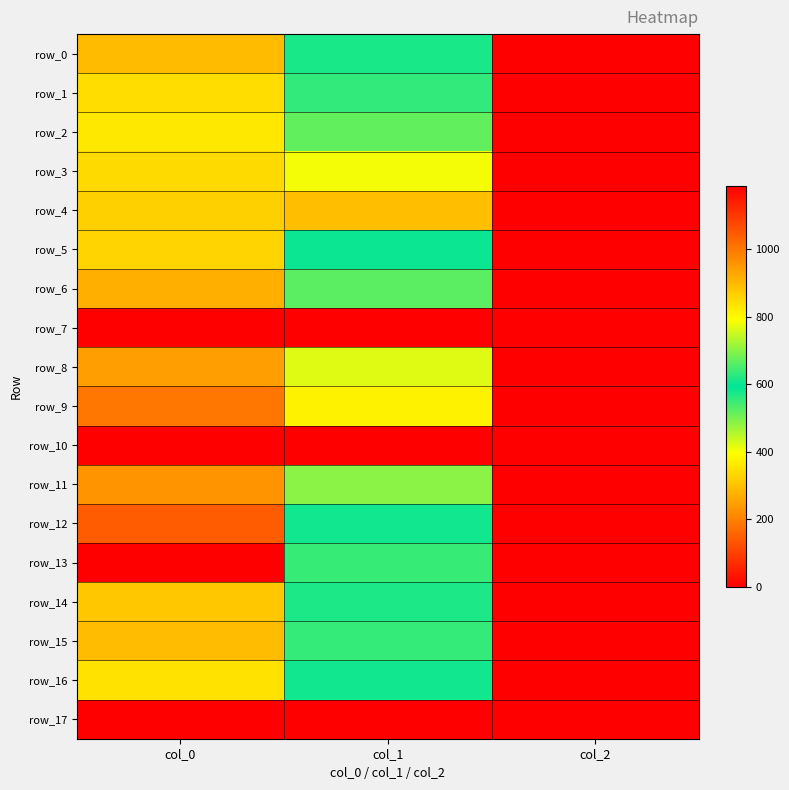

How many data points in row_15 are above 553?

2